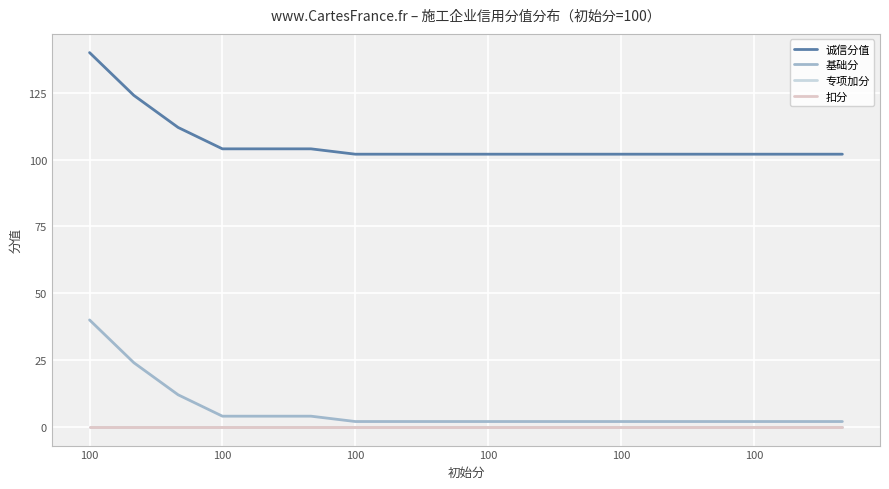

True or false: 基础分 has more than 2 points higher than both neighbors.

False